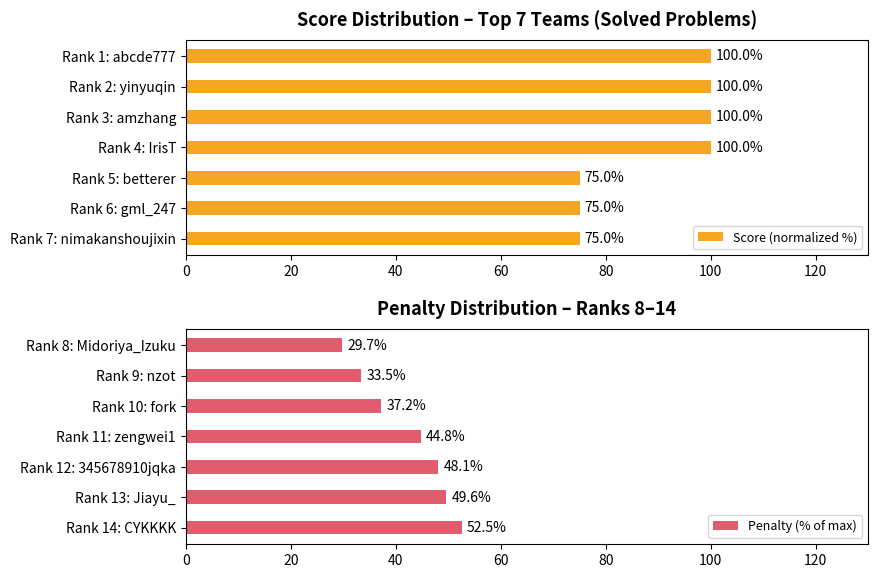

What is the highest value of the Score (normalized %) series?

100